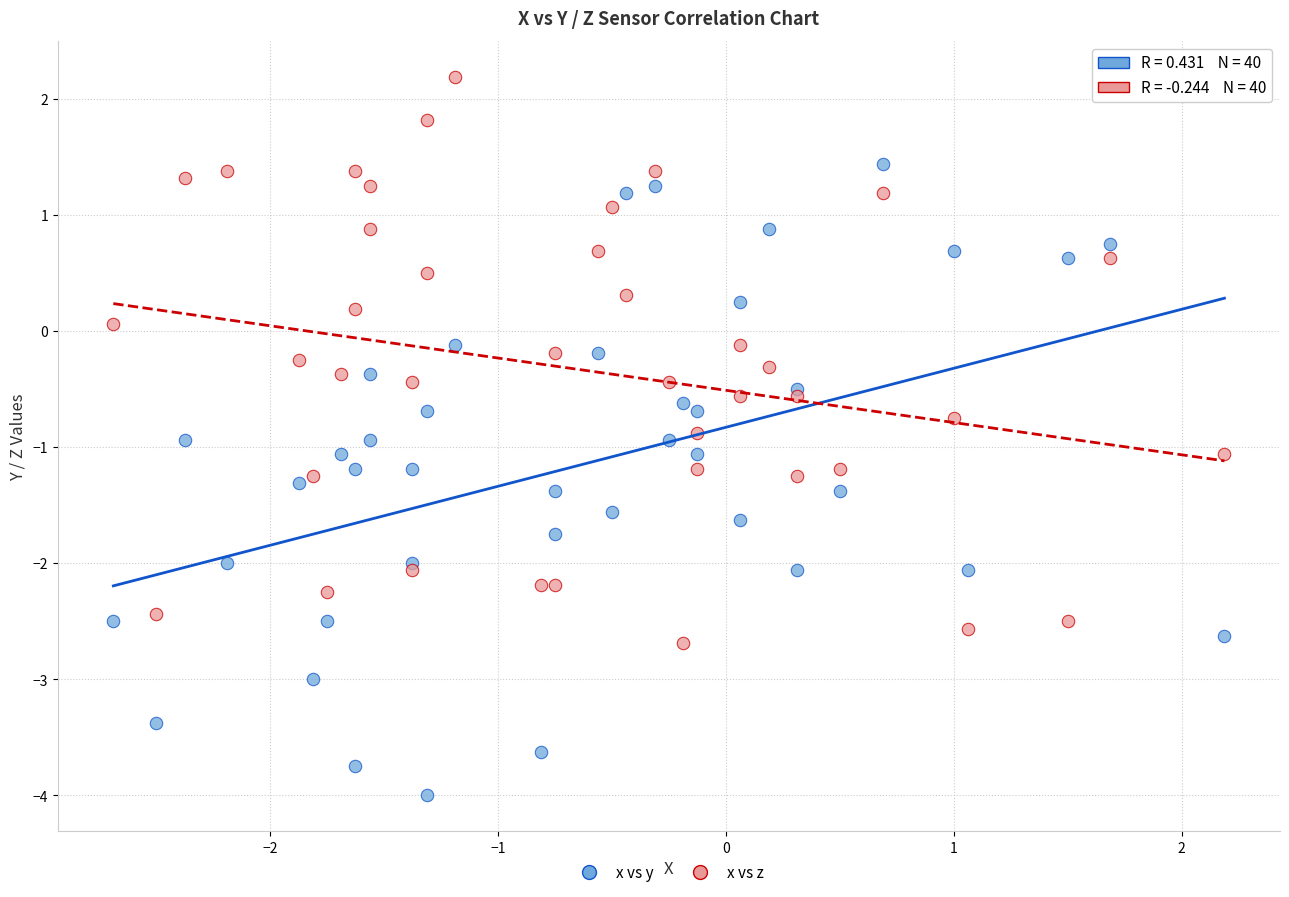

Which series reaches the minimum Y coordinate?

x vs y